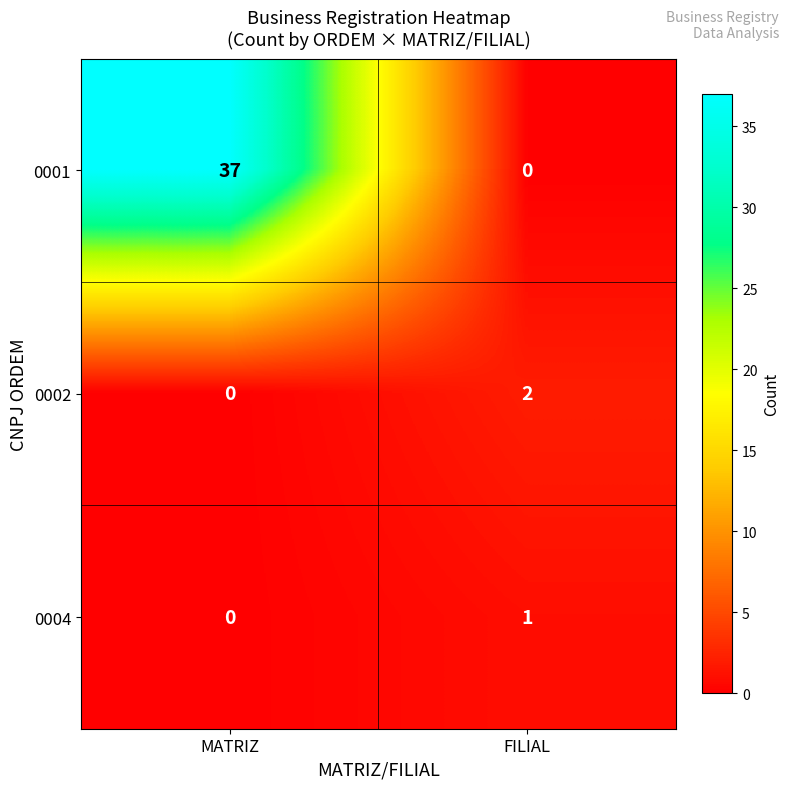

What is the maximum value shown in the chart?

37